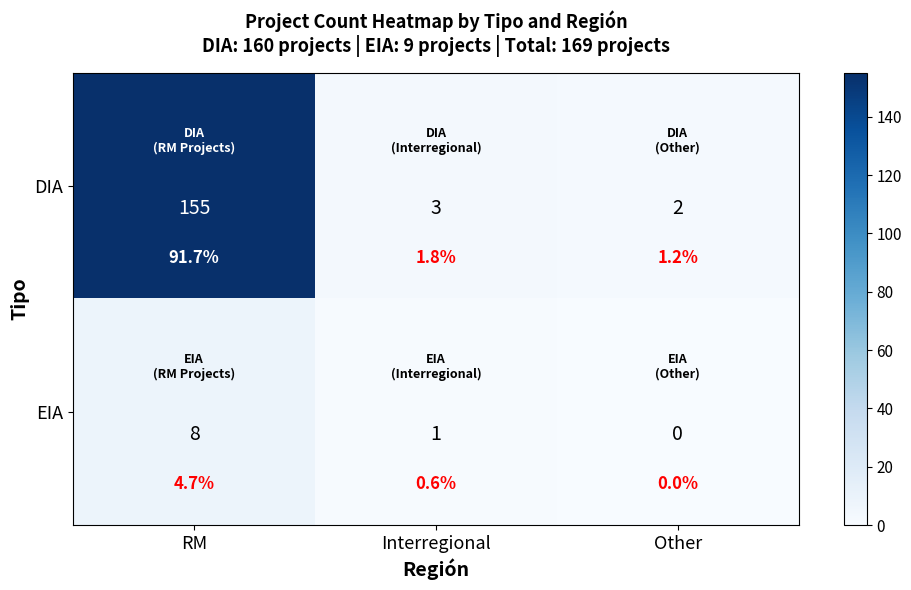

True or false: EIA has a value of 8 at RM.

True